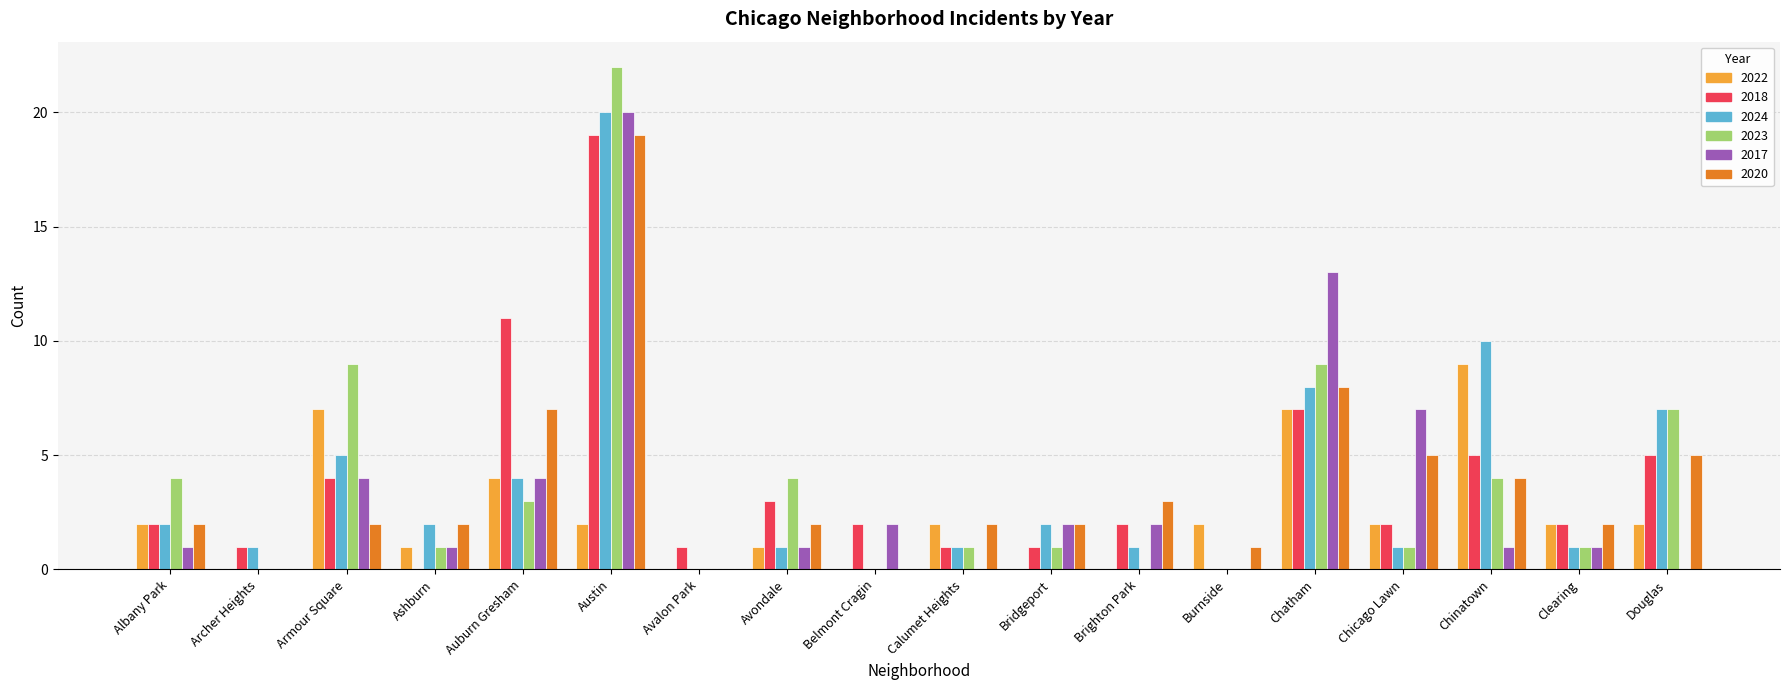

What is the sum of all 2024 values?

66